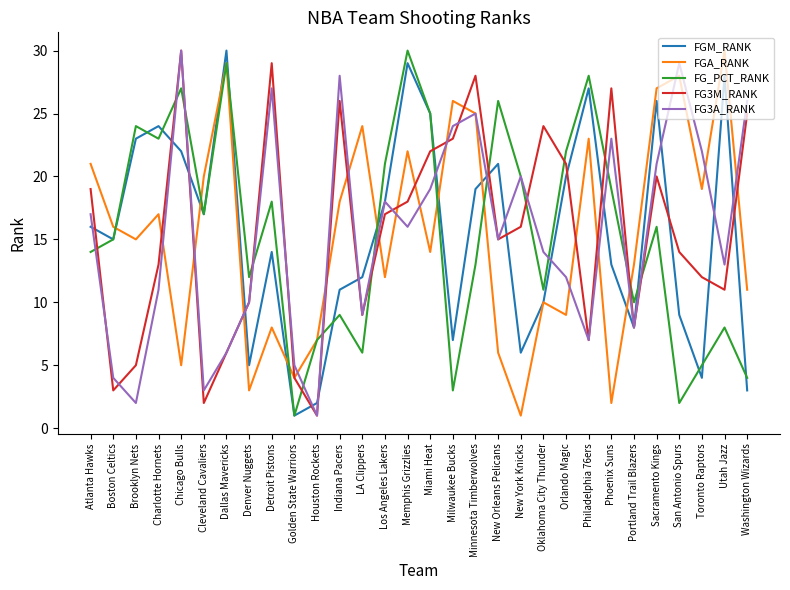

What position from the left is Dallas Mavericks?

7